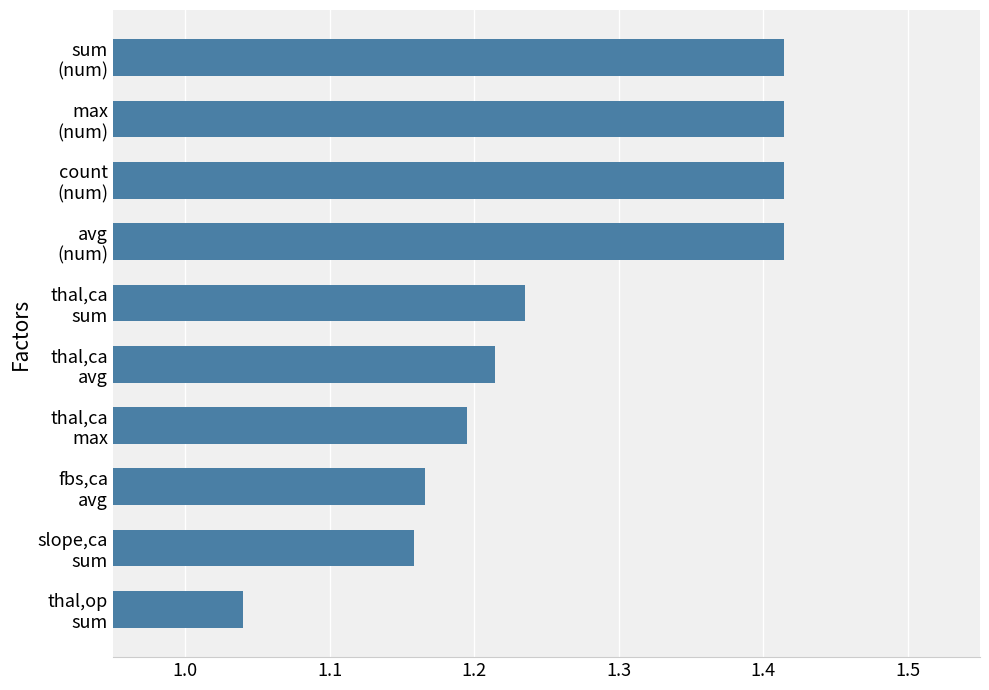

What is the average value?

1.3